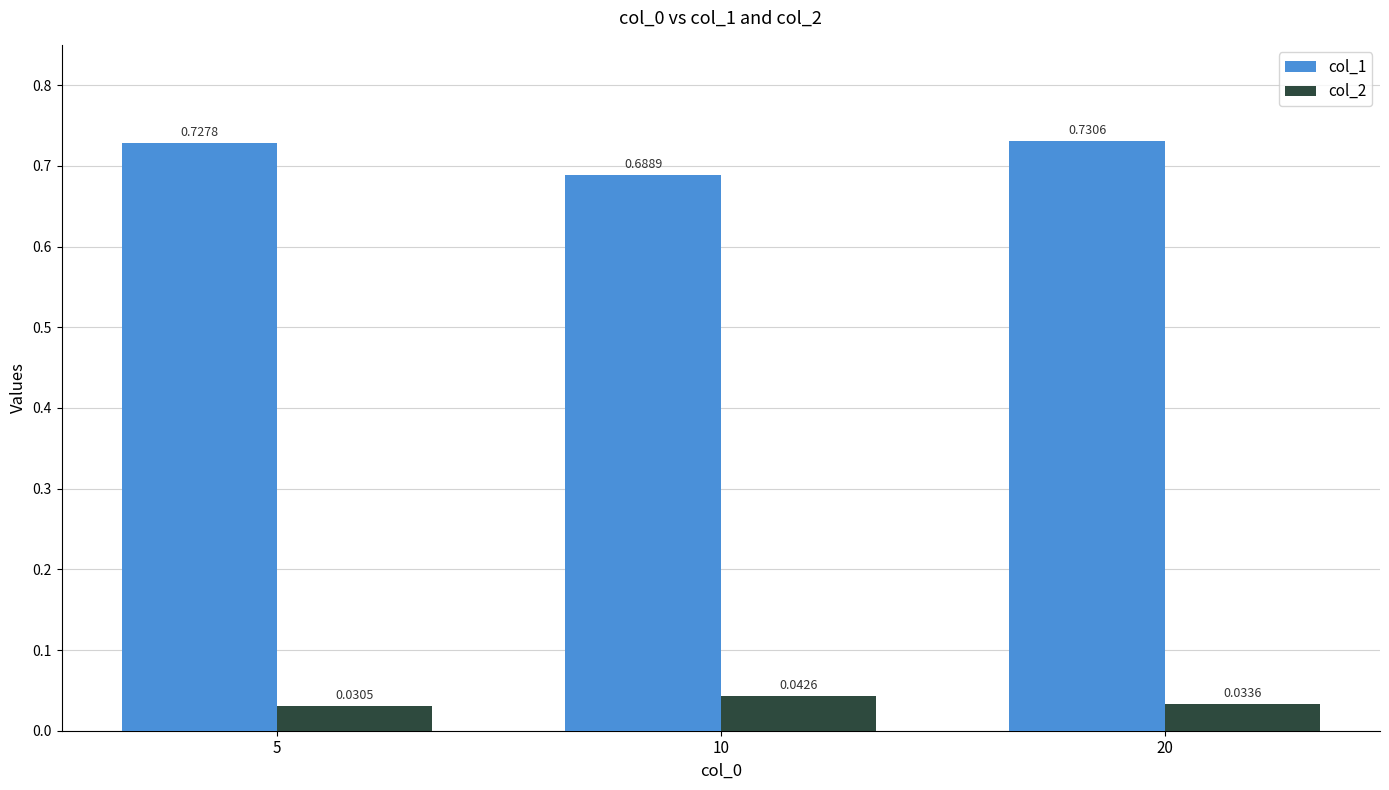

How many groups of bars are there?

3